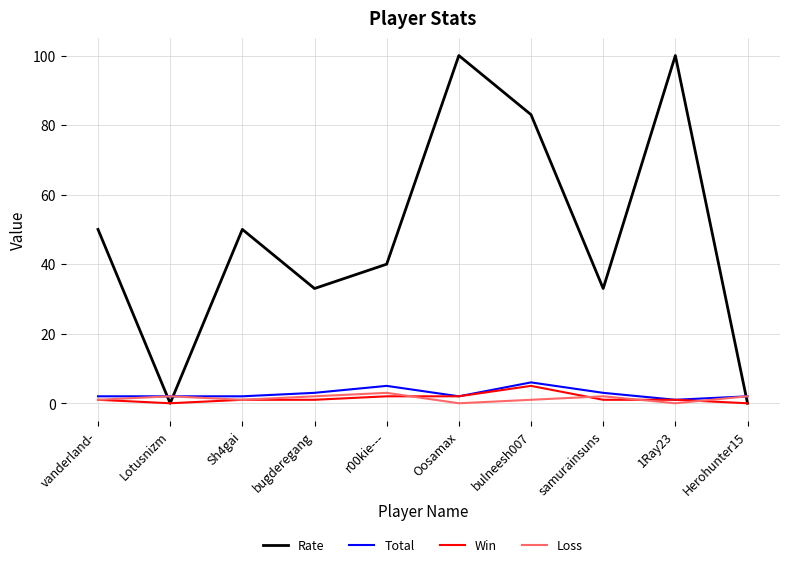

What is the maximum value shown in the chart?

100